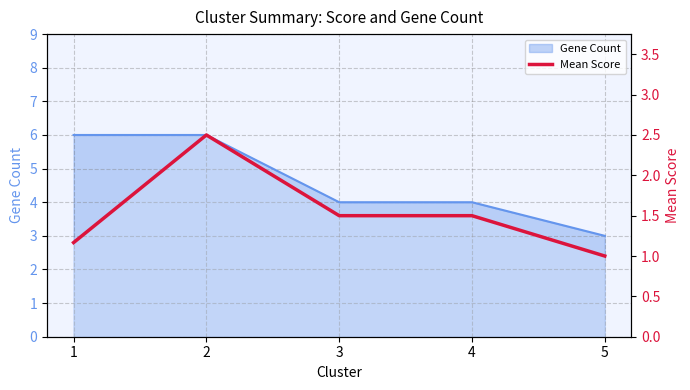

List the labels in order of value, largest first.

2, 3, 4, 1, 5